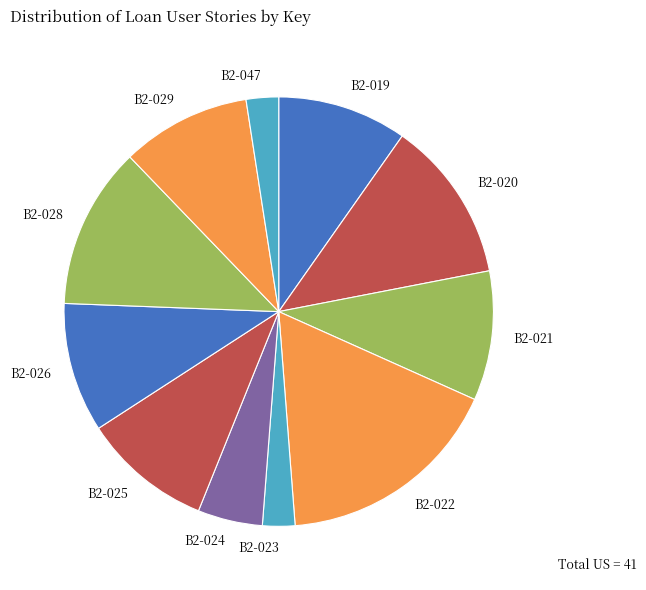

Between B2-020 and B2-029, which is larger?

B2-020